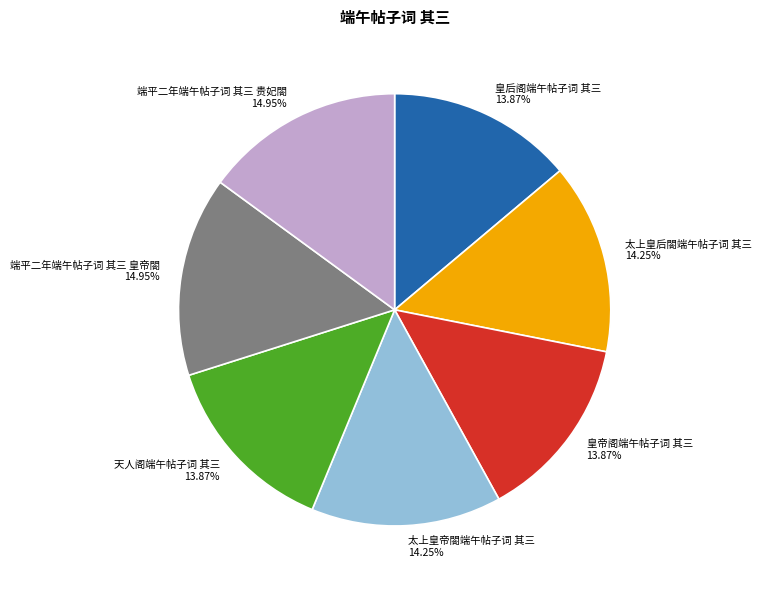

What percentage is the 皇后阁端午帖子词 其三 slice, to the nearest percent?

14%